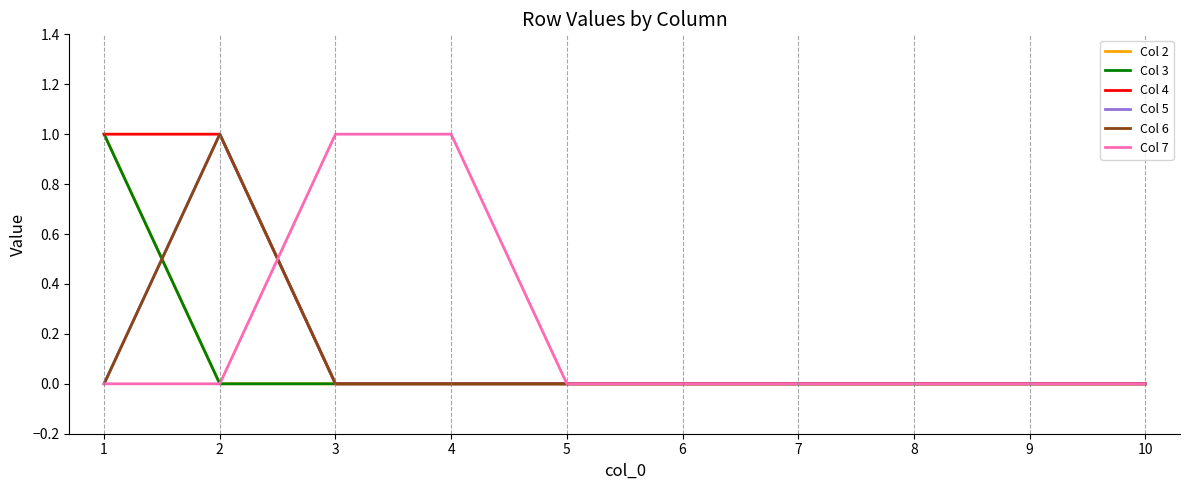

Where do Col 7 and Col 4 first cross each other?

2 and 3